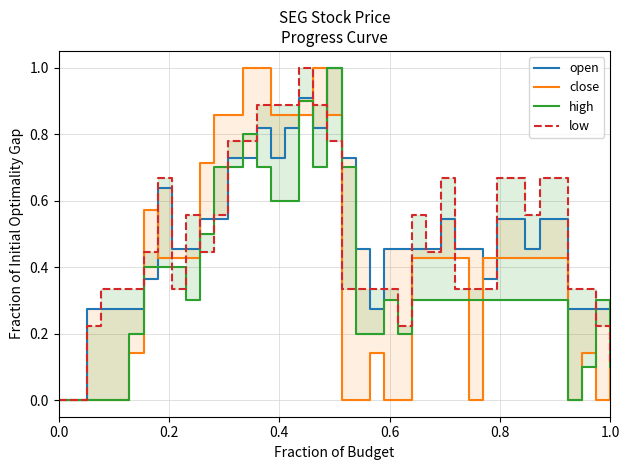

How many intersections are there between low and open?

14